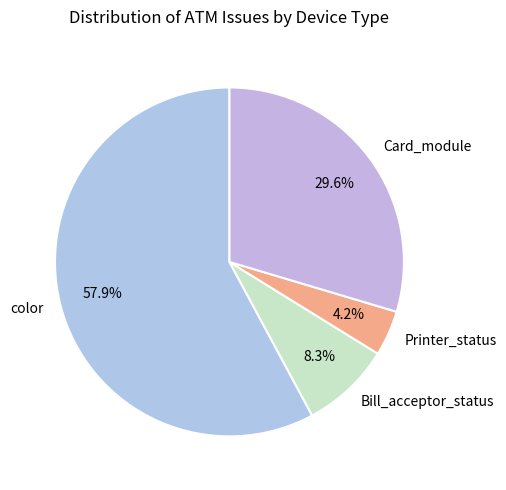

What is the ratio of the value at Card_module to the value at color?

0.5